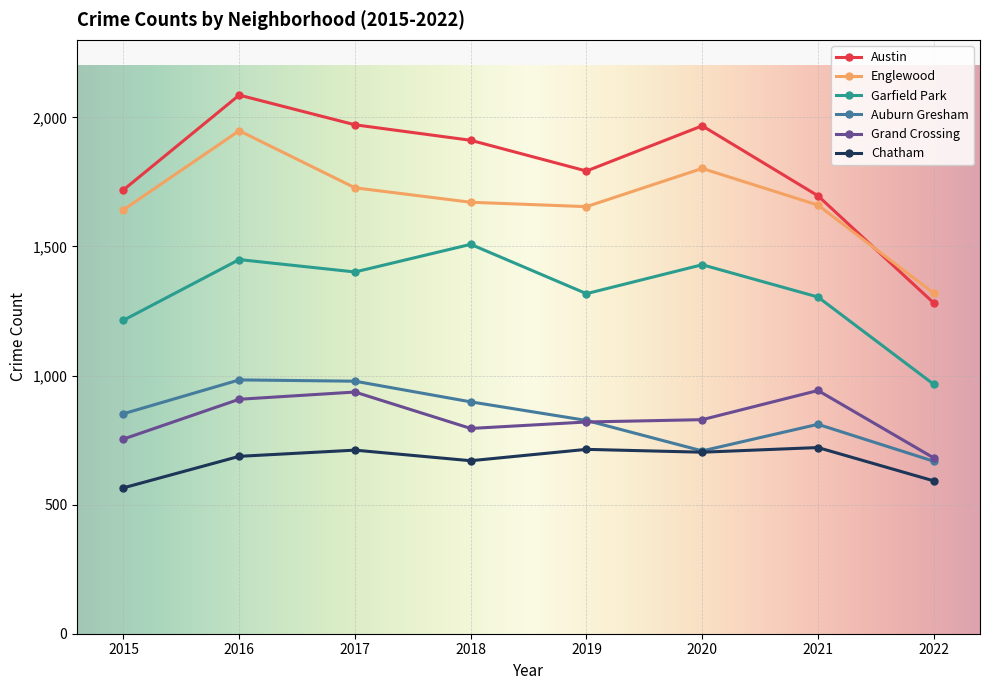

What is the spread (max minus min) of values at 2022?

727